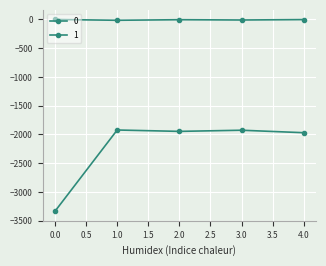

What is the value of the 0 point at the 1st from the left?

-3334